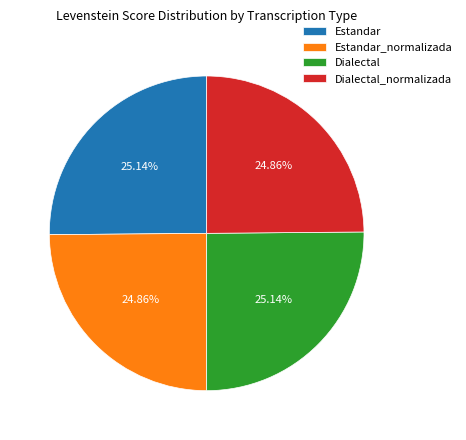

Approximately how many times larger is the value at Dialectal compared to Estandar?

1.0